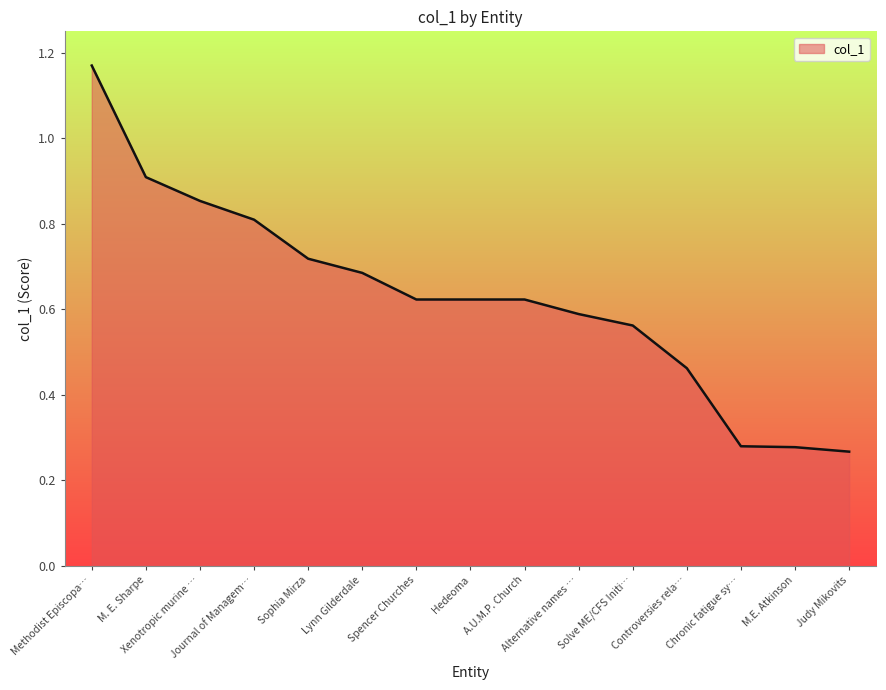

What is the greatest value displayed?

1.2